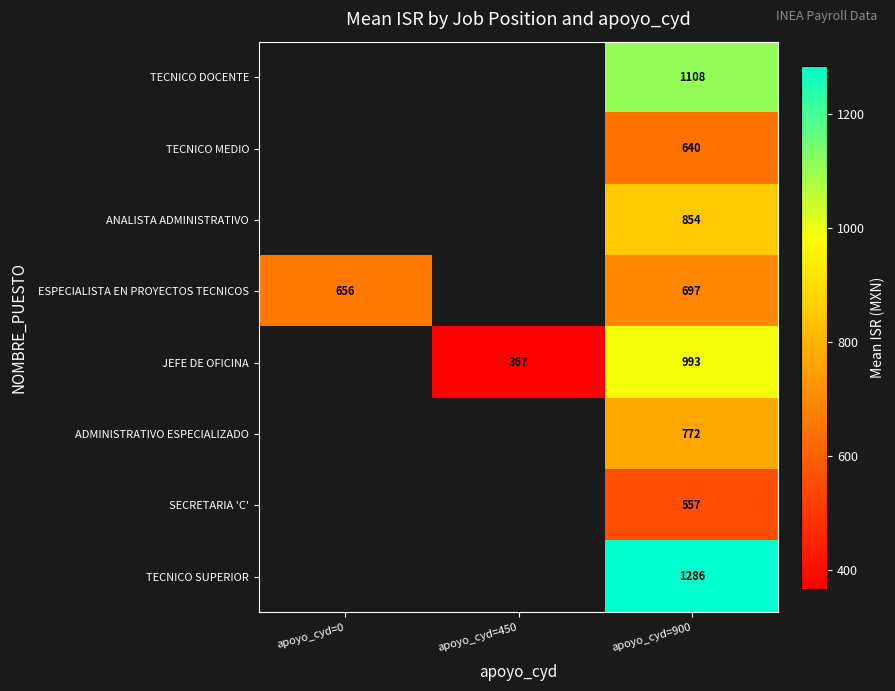

Rank the series at apoyo_cyd=900 from highest to lowest value.

TECNICO SUPERIOR, TECNICO DOCENTE, JEFE DE OFICINA, ANALISTA ADMINISTRATIVO, ADMINISTRATIVO ESPECIALIZADO, ESPECIALISTA EN PROYECTOS TECNICOS, TECNICO MEDIO, SECRETARIA 'C'